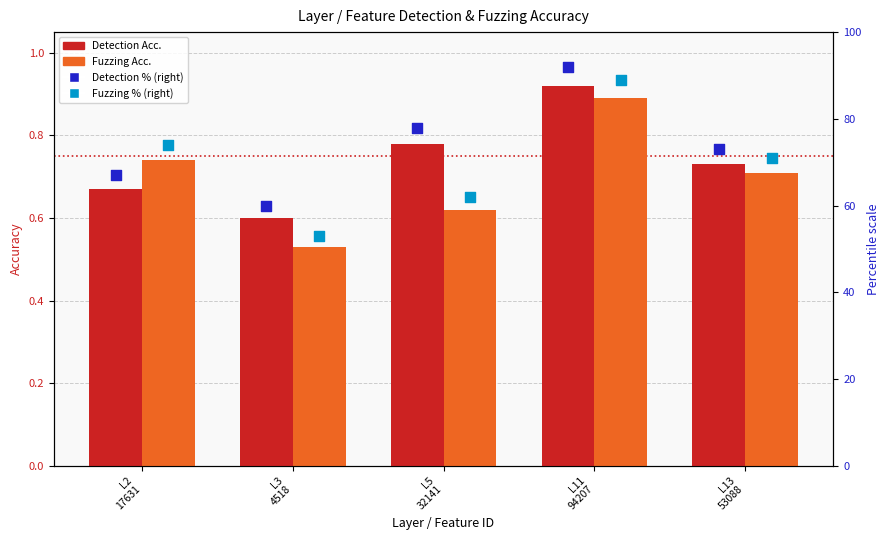

At which category is the sum across all series the highest?

L11
94207